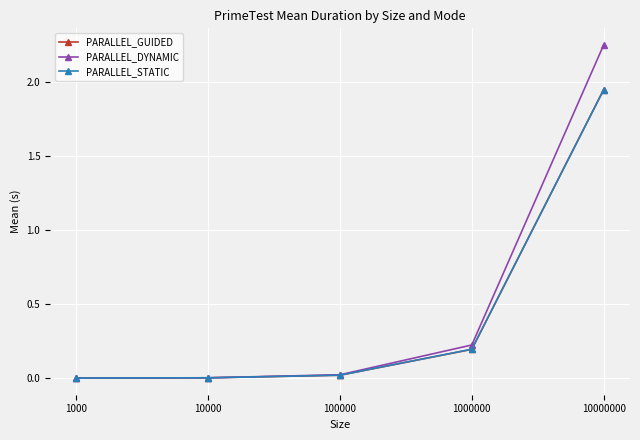

True or false: PARALLEL_STATIC has more than 2 points higher than both neighbors.

False